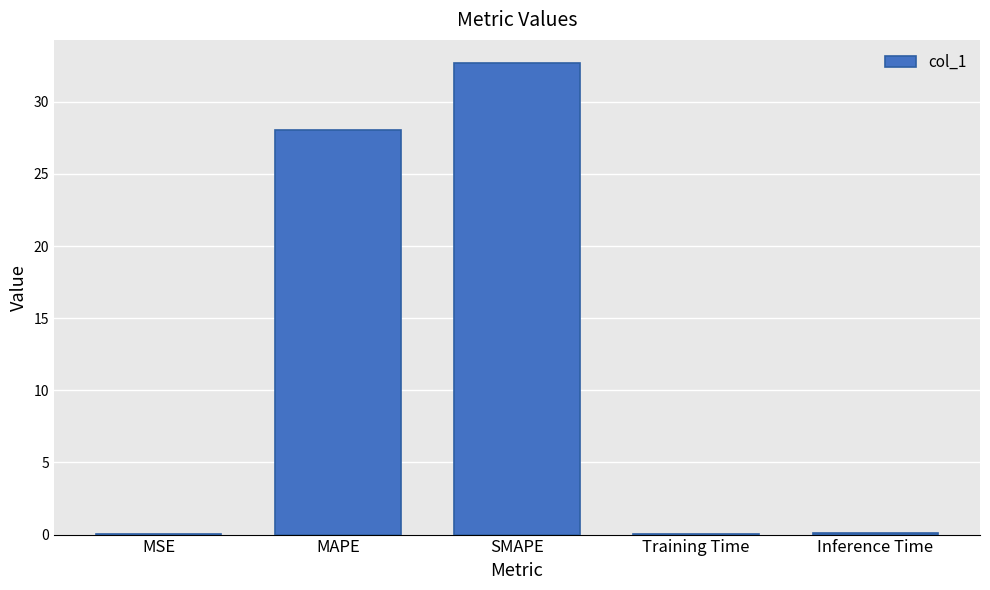

What is the greatest value displayed?

32.7